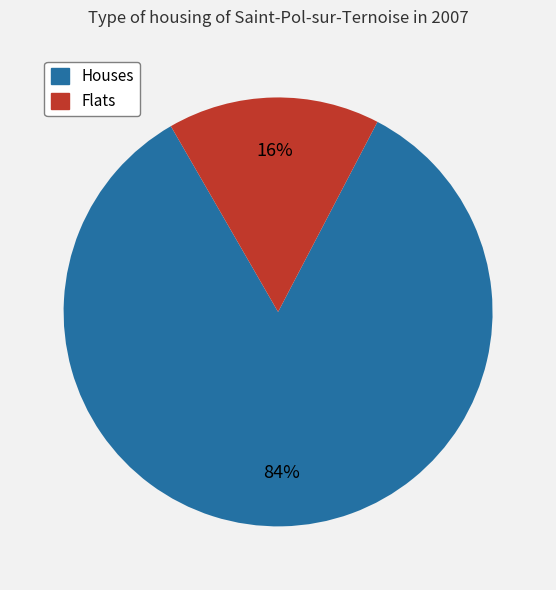

Is there any slice that represents more than half of the pie?

Yes